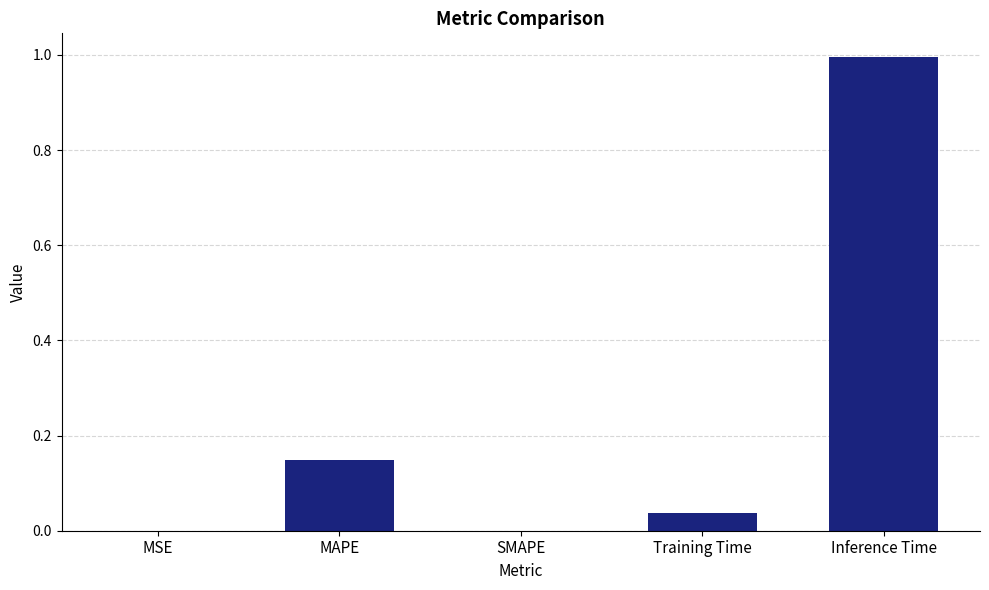

Which category has the highest value across all series?

Inference Time